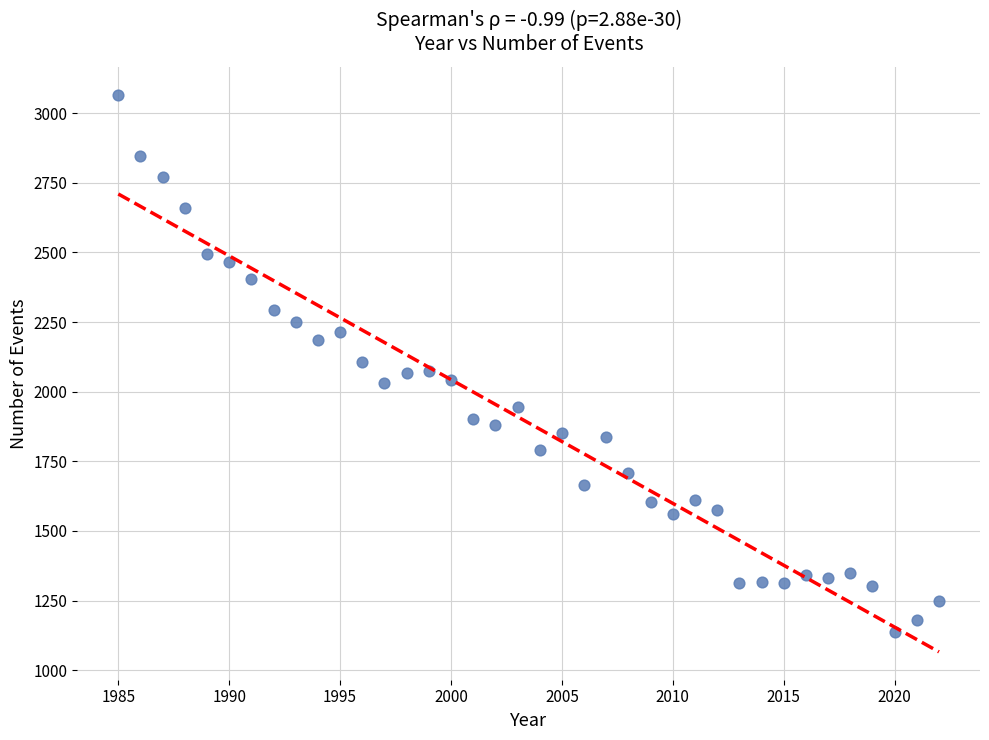

What is the range of Y values (max minus min)?

1929